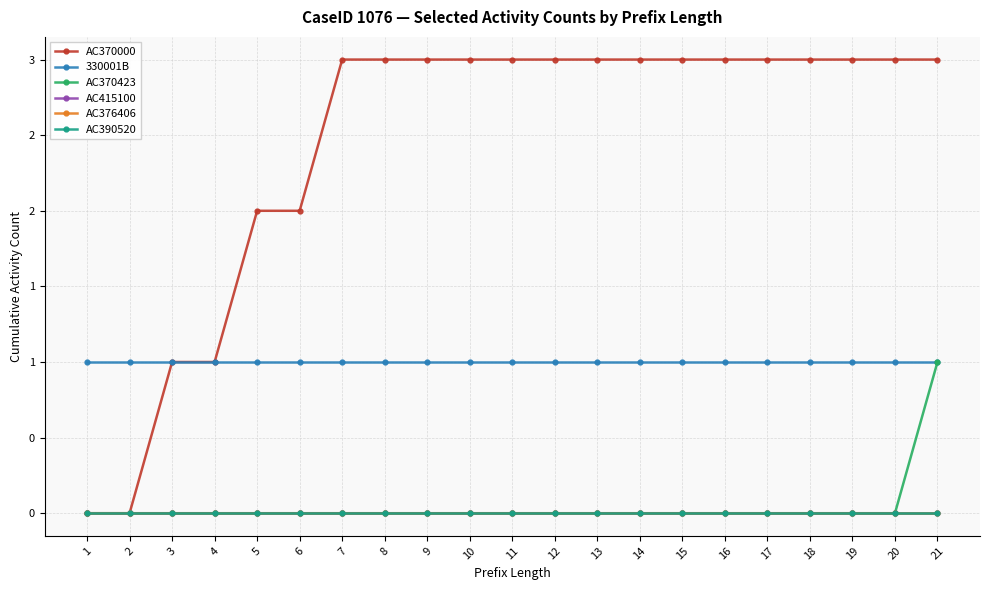

Which has a higher value, 17 or 6?

17